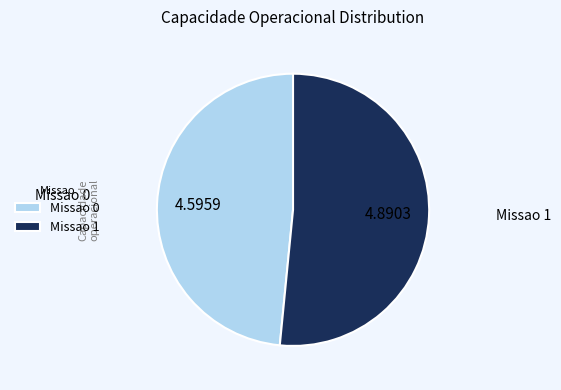

How many segments does this pie chart have?

2